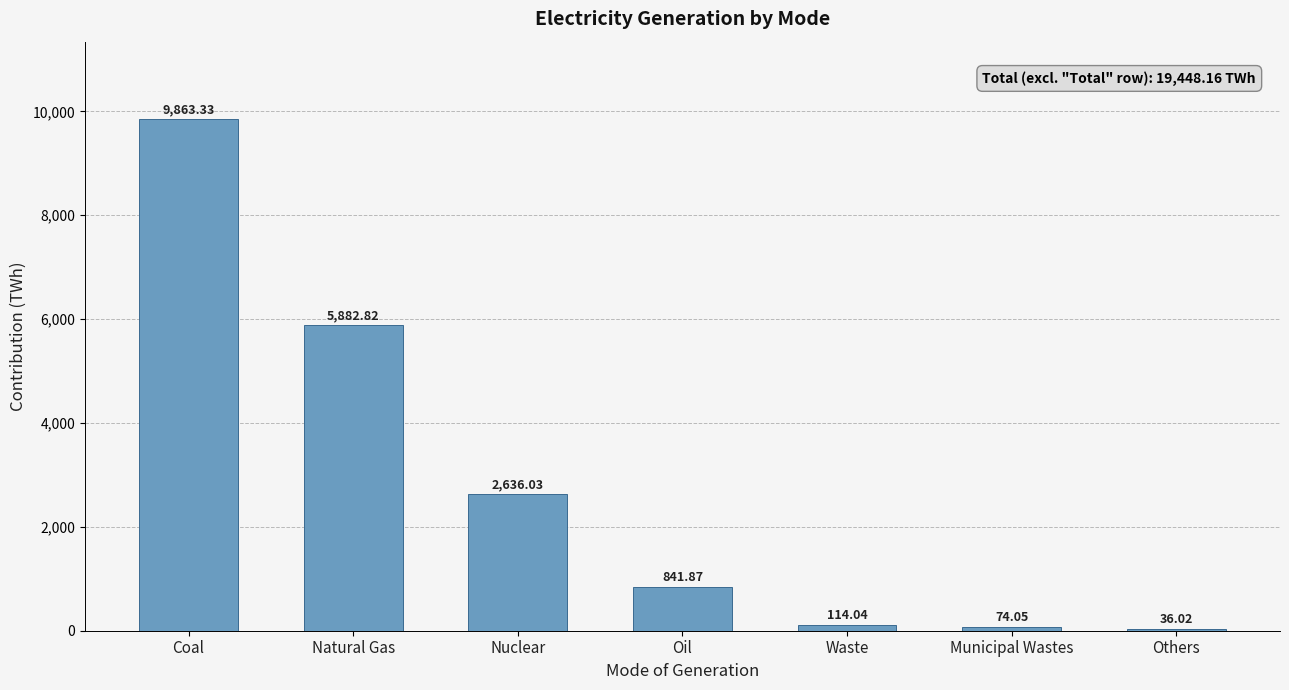

Which category has the highest value across all series?

Coal